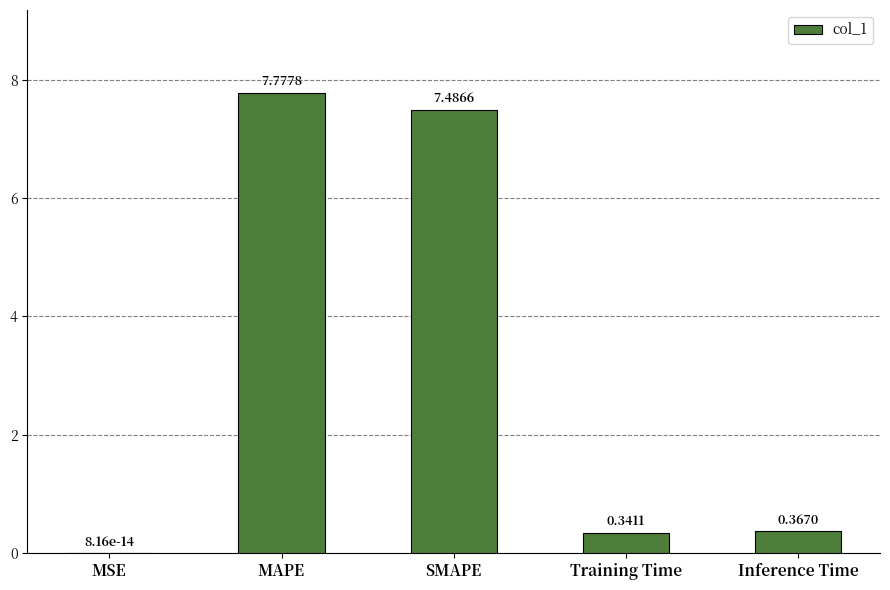

What is the maximum value shown in the chart?

7.8